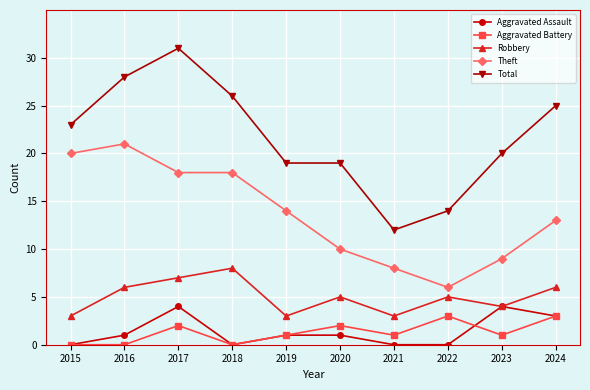

Which series changed the most between 2015 and 2016?

Total